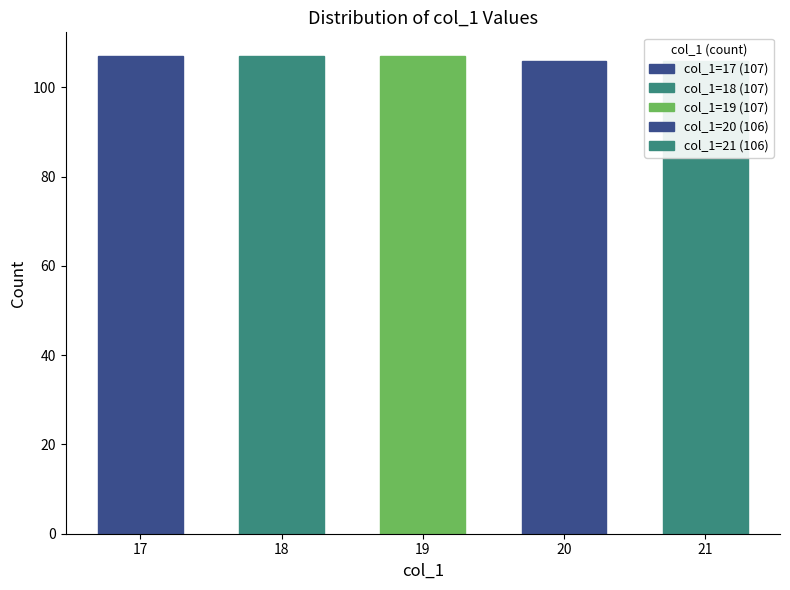

At which category does the chart reach its peak across all series?

17